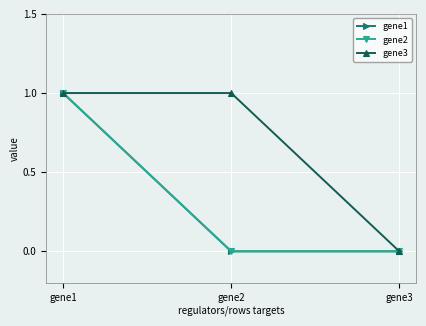

Does the chart have visible grid lines?

Yes